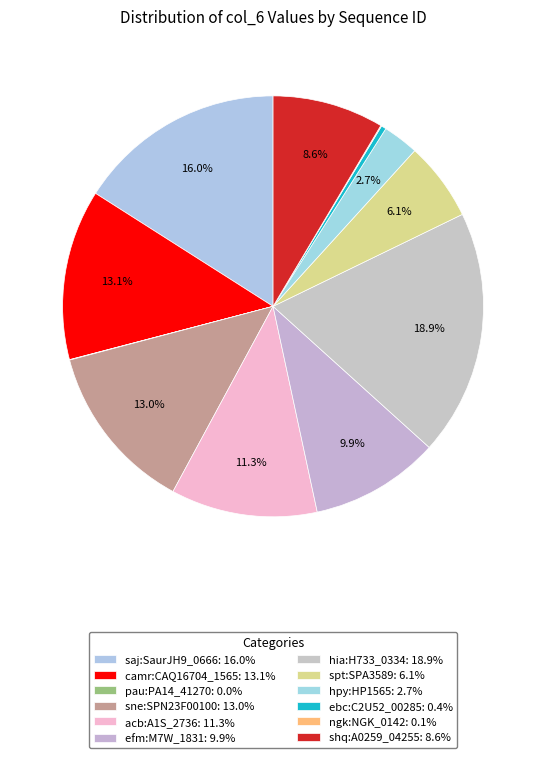

Does ngk:NGK_0142 account for over 50% of the chart?

No